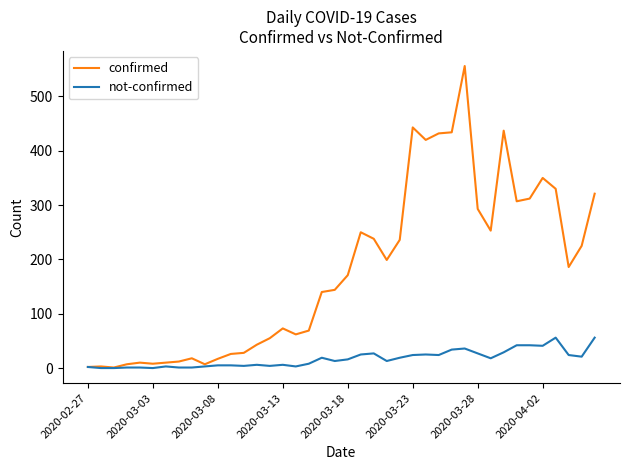

Which series has the largest total across all categories?

confirmed